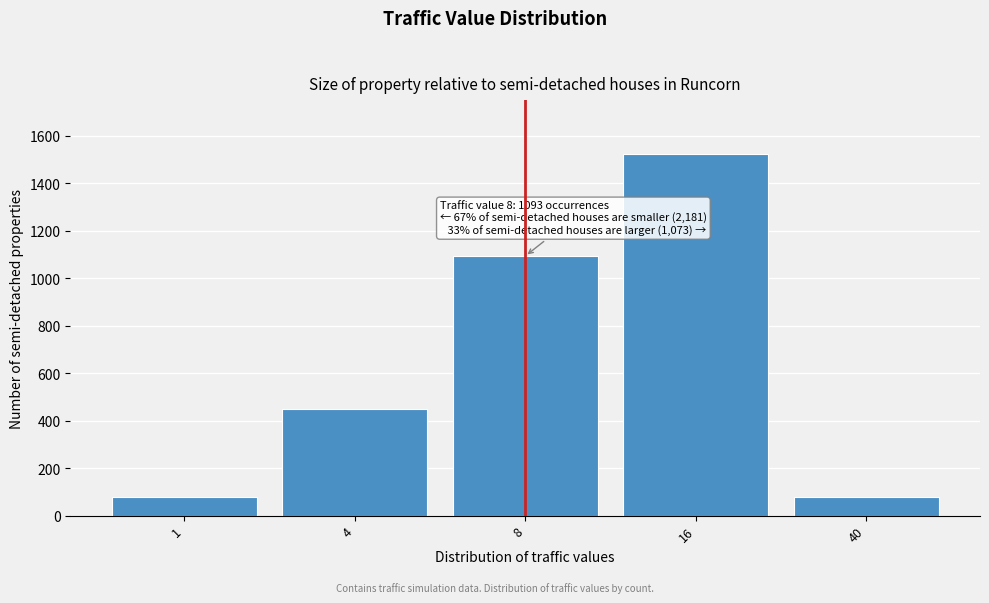

What is the maximum value shown in the chart?

1522